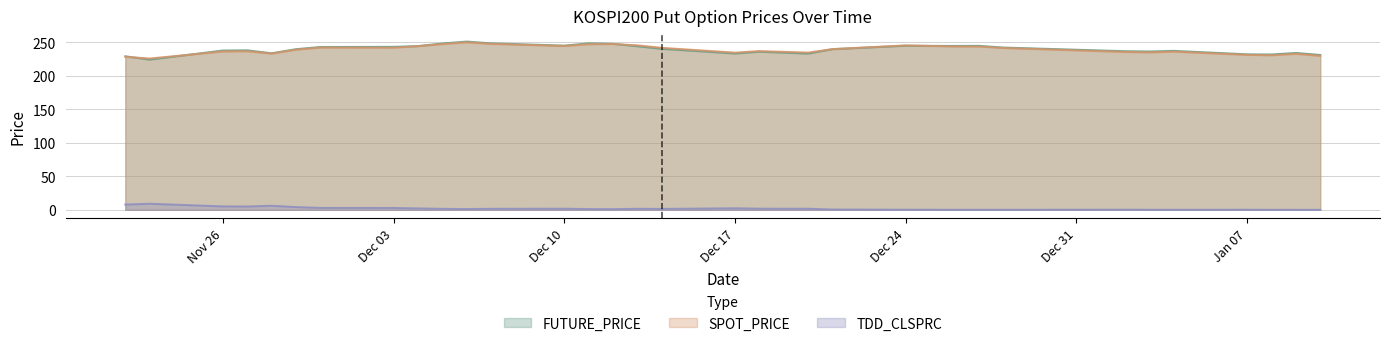

At which category does the chart reach its minimum across all series?

2008-01-09